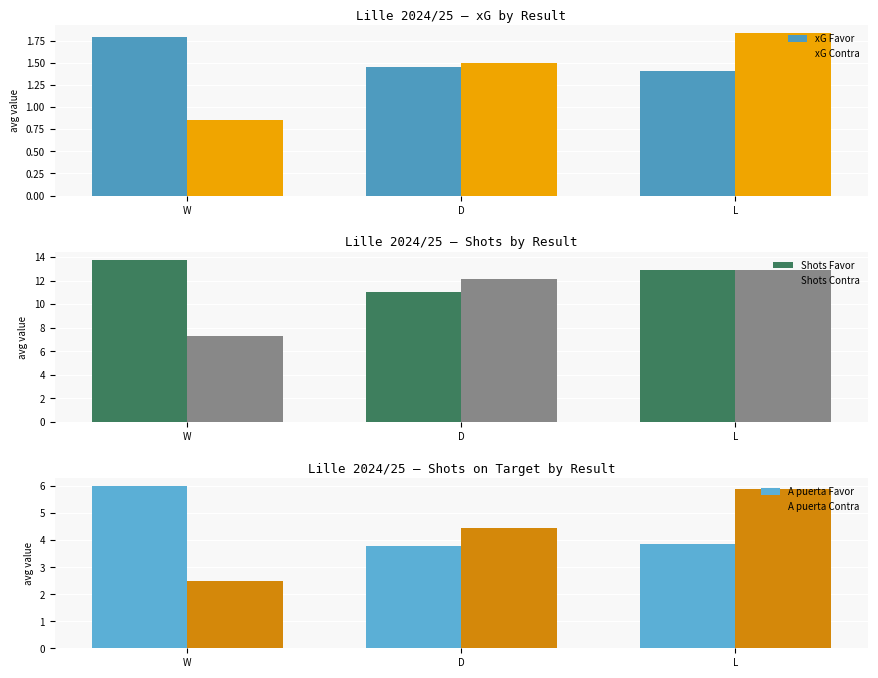

Which series has the widest spread of values?

Shots Contra